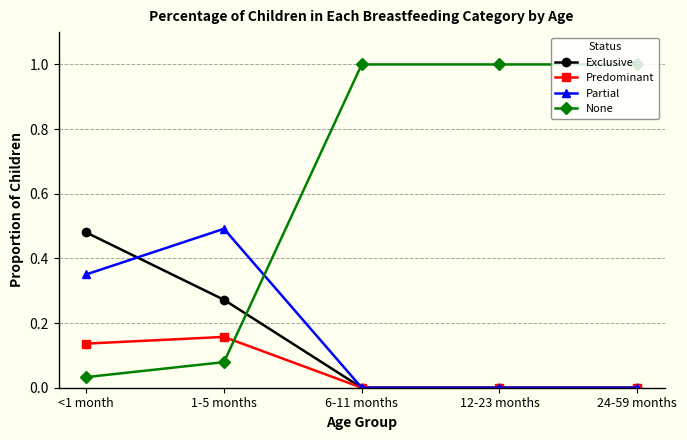

True or false: None and Partial intersect in this chart.

True